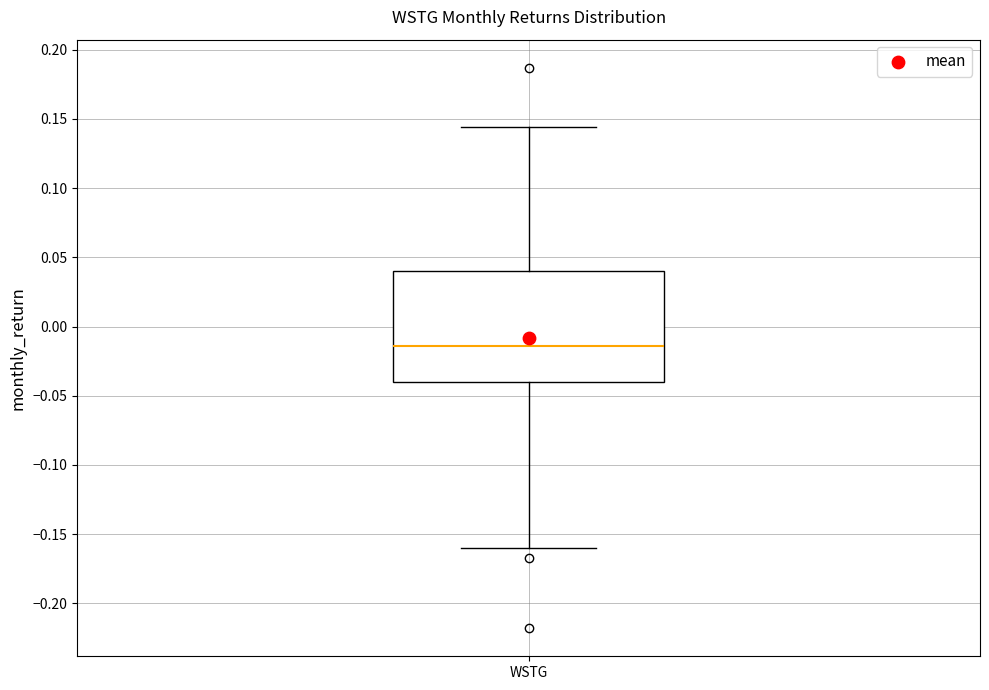

Read this box plot against the y-axis: the position of the median line, the range covered by the box, and the ends of both whiskers. The values are not printed on the chart, so give them approximately, as read against the axis.

median -0.015, box -0.040 to 0.040, whiskers -0.160 to 0.145